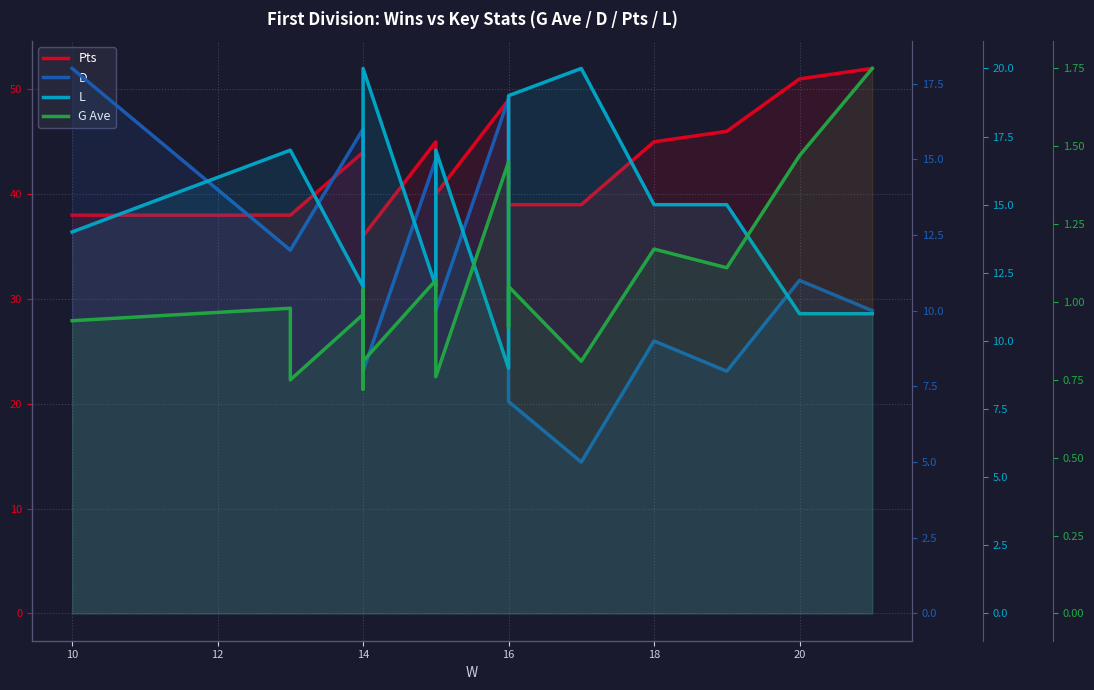

Between 14 and 19, which series saw the biggest shift?

D